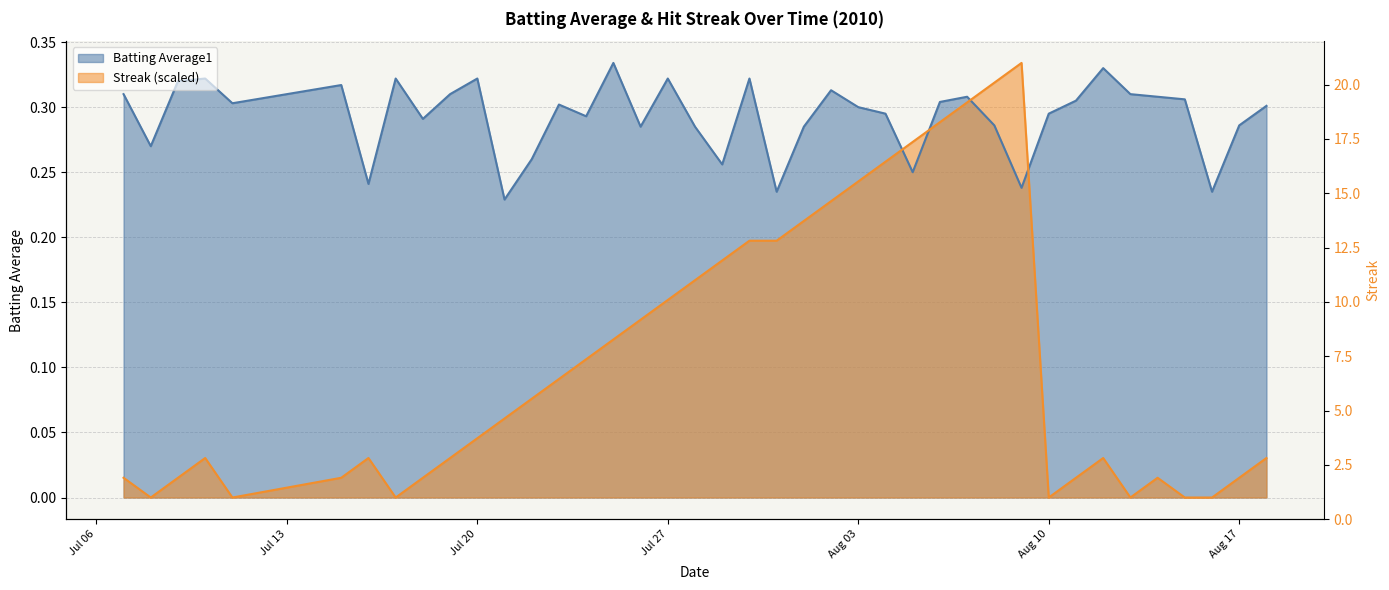

Where is Streak nearest to the value 0?

2010-07-08